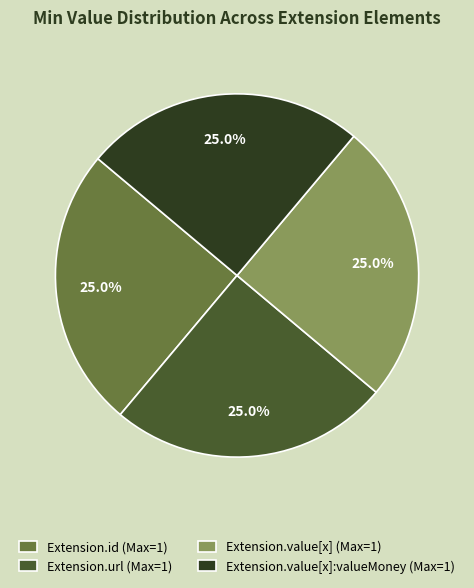

What portion of the pie excludes Extension.id (Max=1)?

75.0%